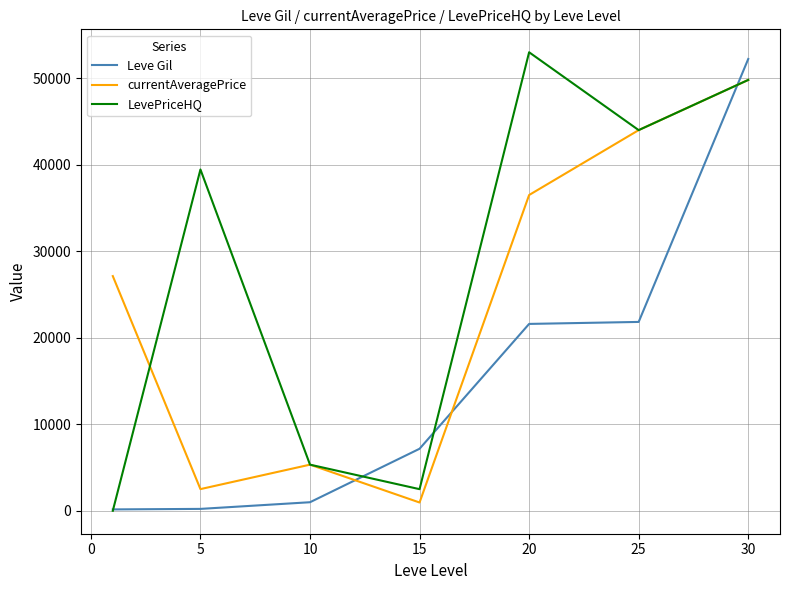

True or false: Leve Gil has more than 2 interior local peaks.

False